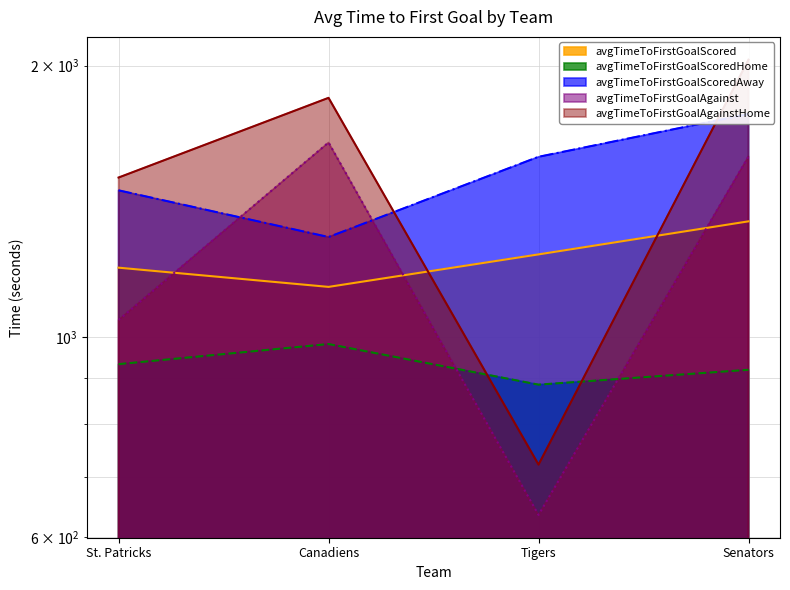

What is the maximum value shown in the chart?

2030.8